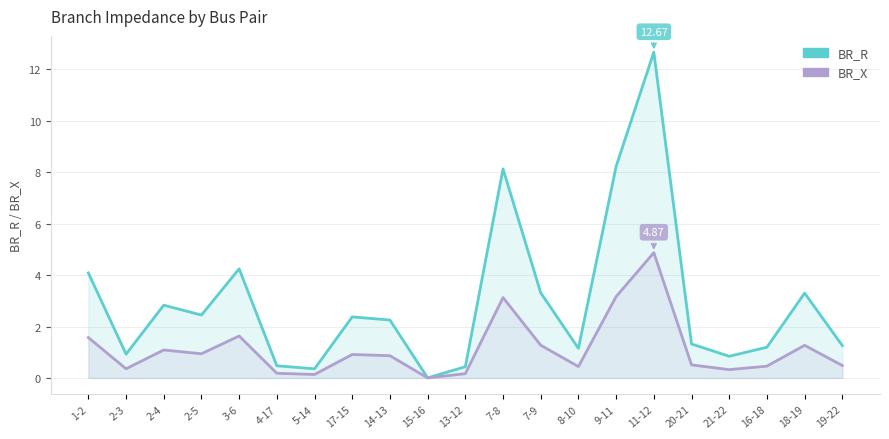

What position from the left is 2-4?

3